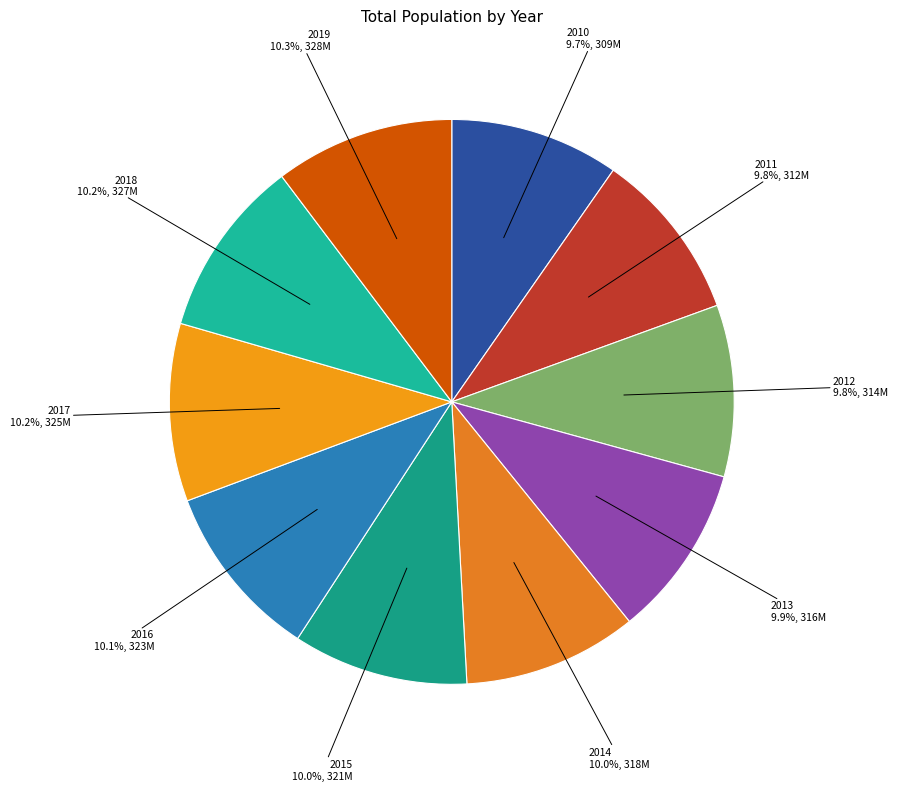

What is the ratio of the value at 2018 to the value at 2017?

1.0